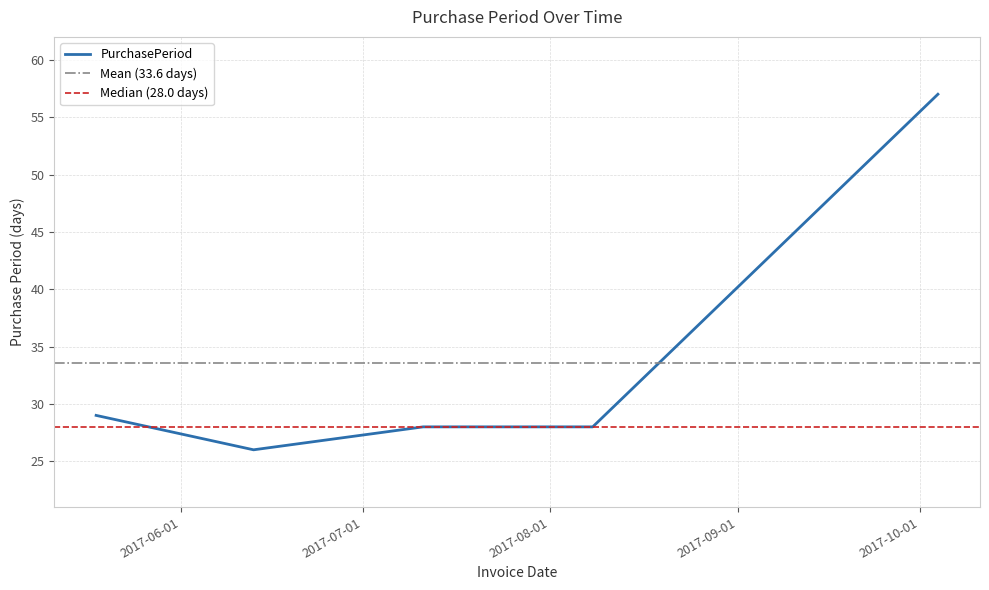

Rank the categories by value from highest to lowest.

2017-10-04, 2017-05-18, 2017-07-11, 2017-08-08, 2017-06-13